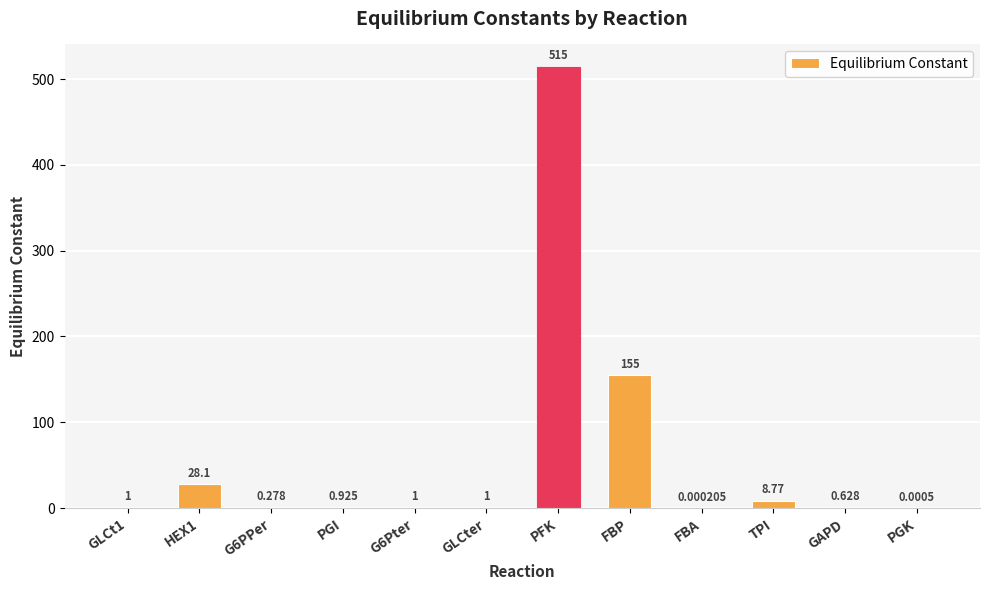

Are the bars grouped side by side (vs. stacked)?

No